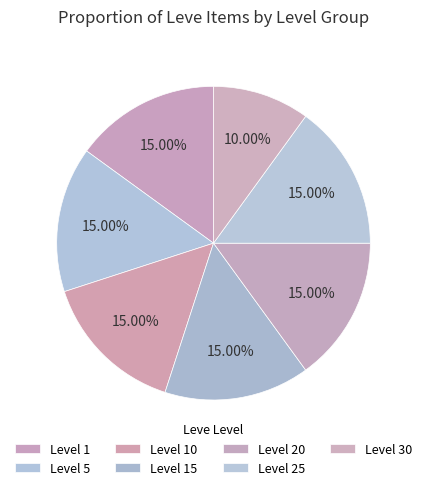

How many slices are in this pie chart?

7